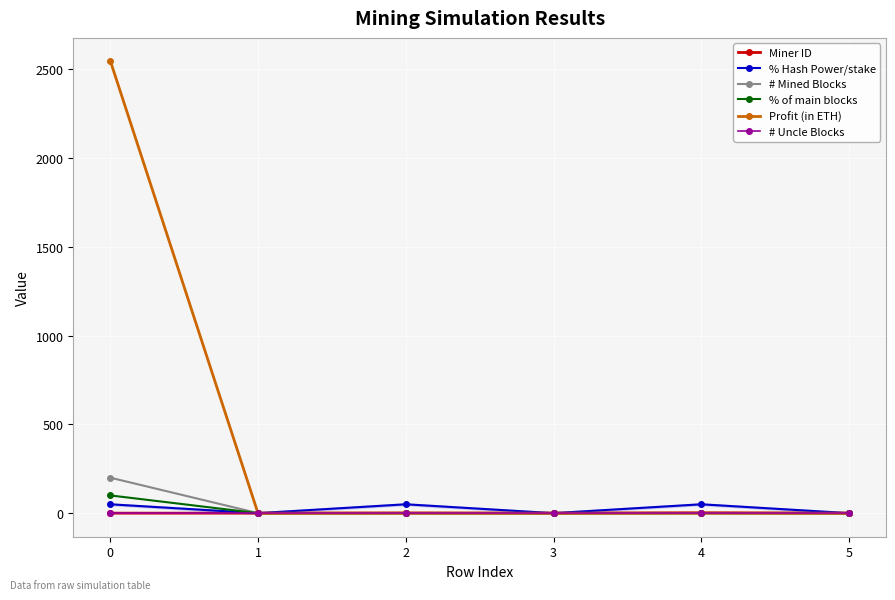

How many interior local valleys does the % Hash Power/stake series have?

2